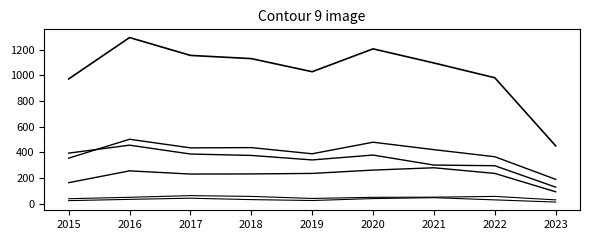

Does the chart display data point markers on the line(s)?

No